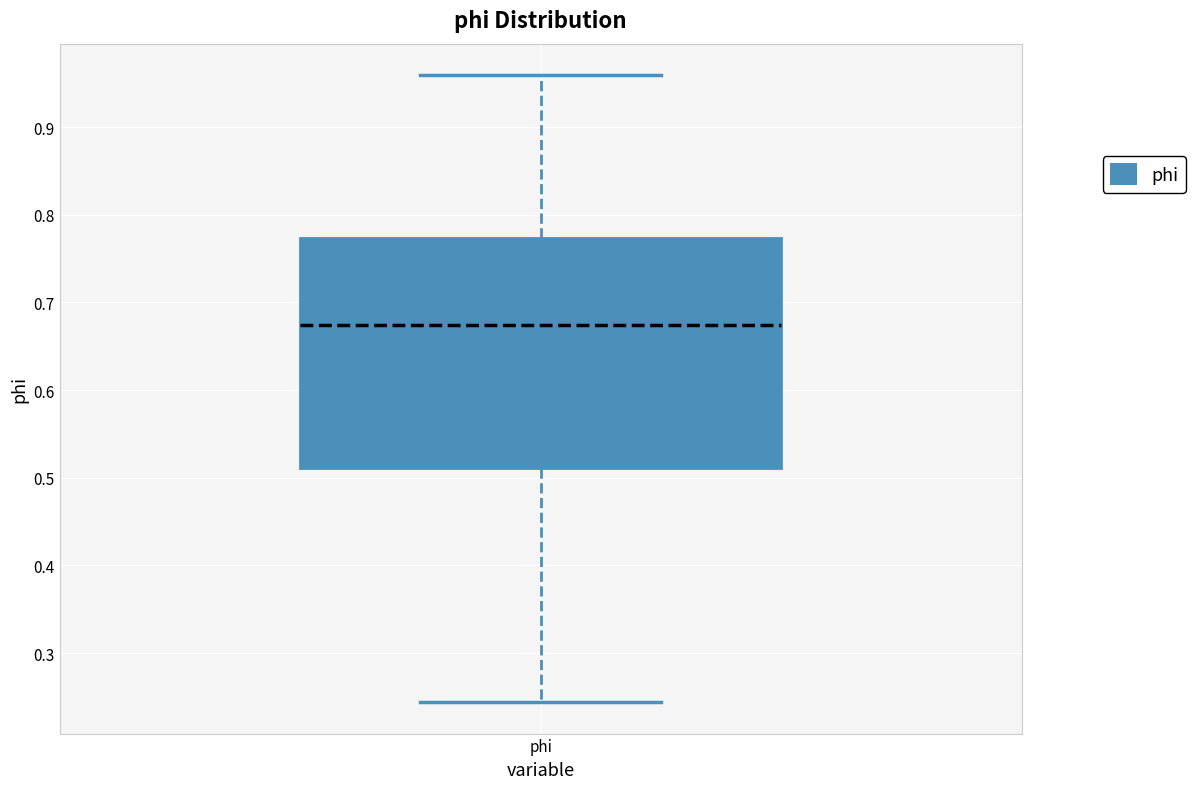

Read this box plot against the y-axis: the position of the median line, the range covered by the box, and the ends of both whiskers. The values are not printed on the chart, so give them approximately, as read against the axis.

median 0.67, box 0.51 to 0.77, whiskers 0.24 to 0.96